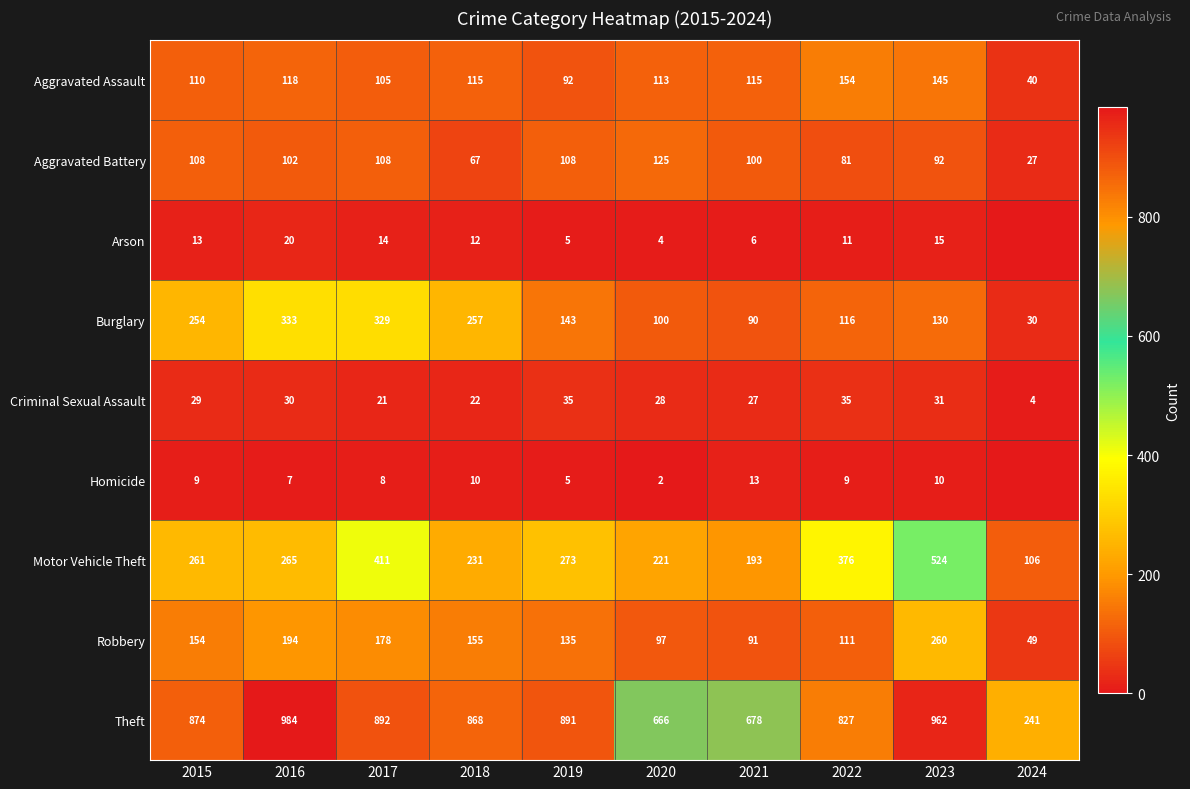

Count the number of data series in this chart.

9